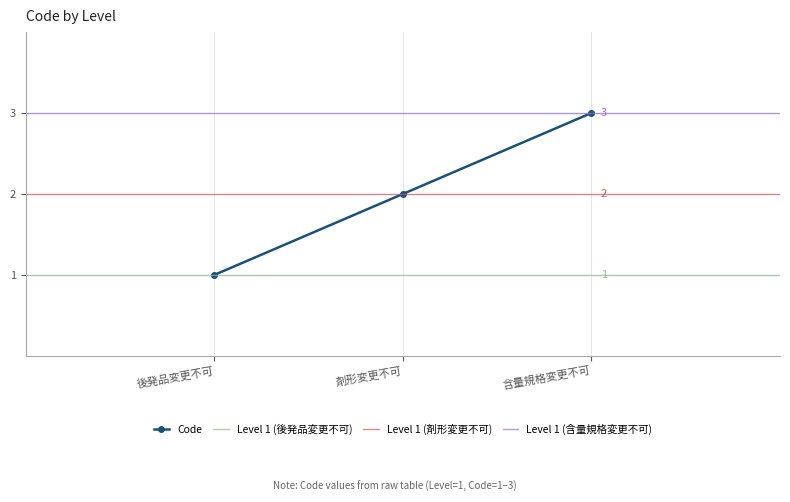

What is the maximum value for Code?

3